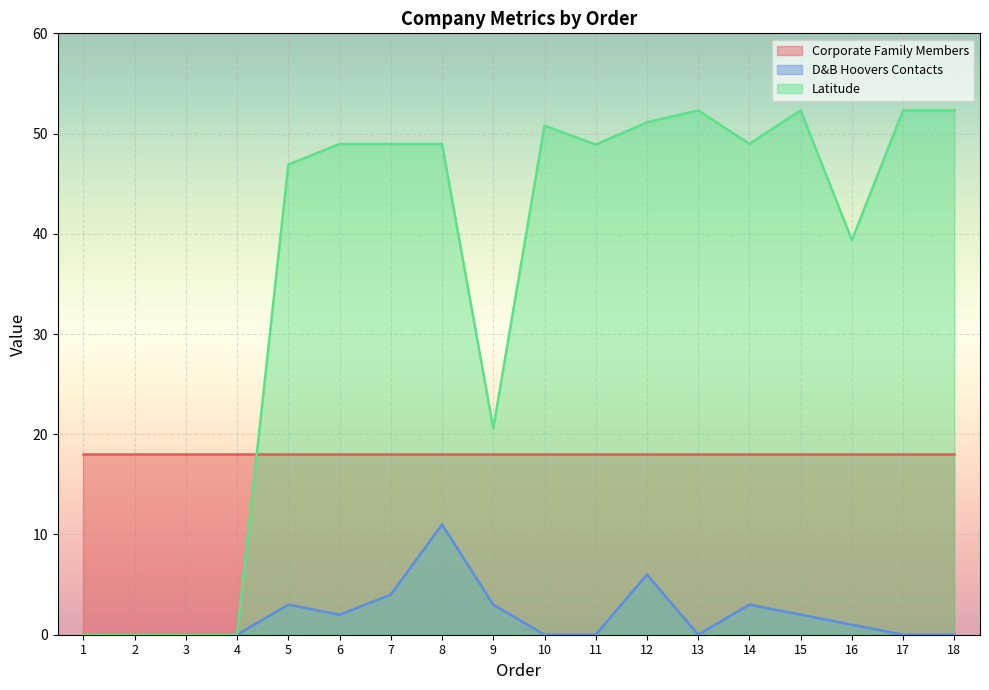

How many series are shown in this chart?

3